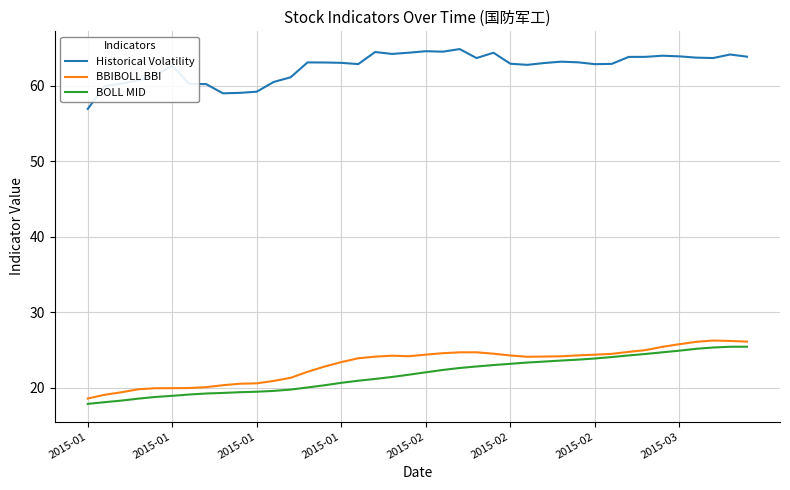

What is the highest value of the BOLL MID series?

25.4